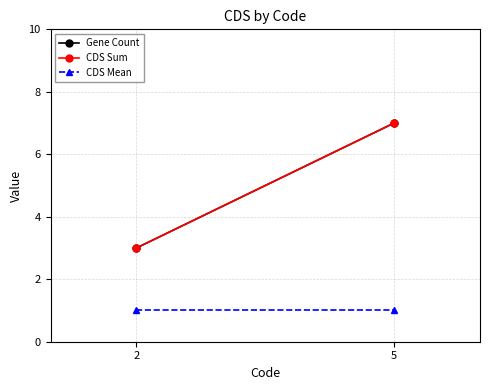

The value of CDS Mean at 2 is 1. True or false?

True